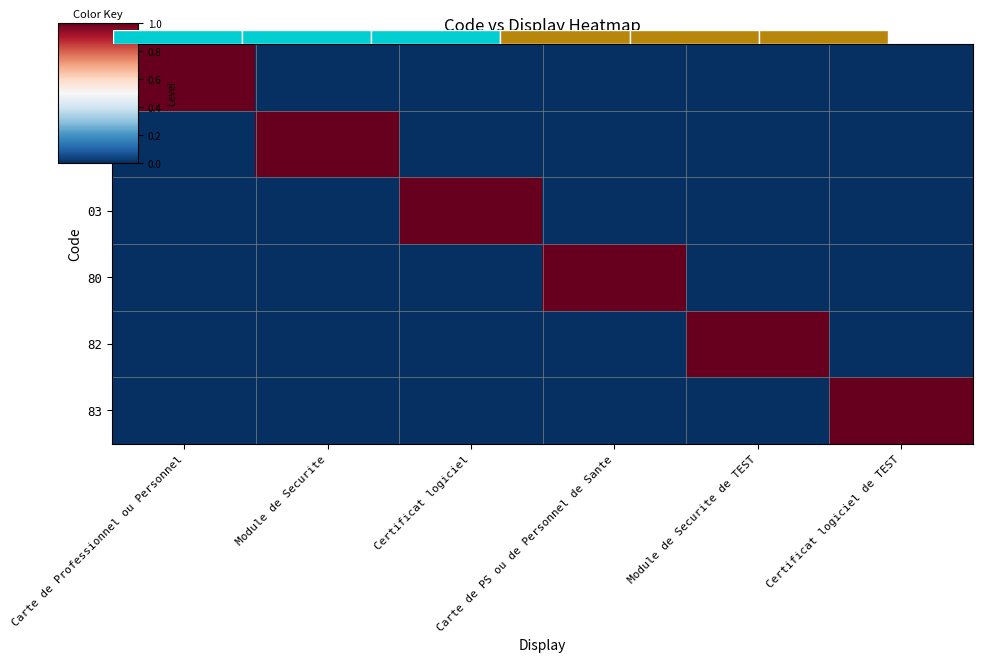

Which series has the largest total across all categories?

00